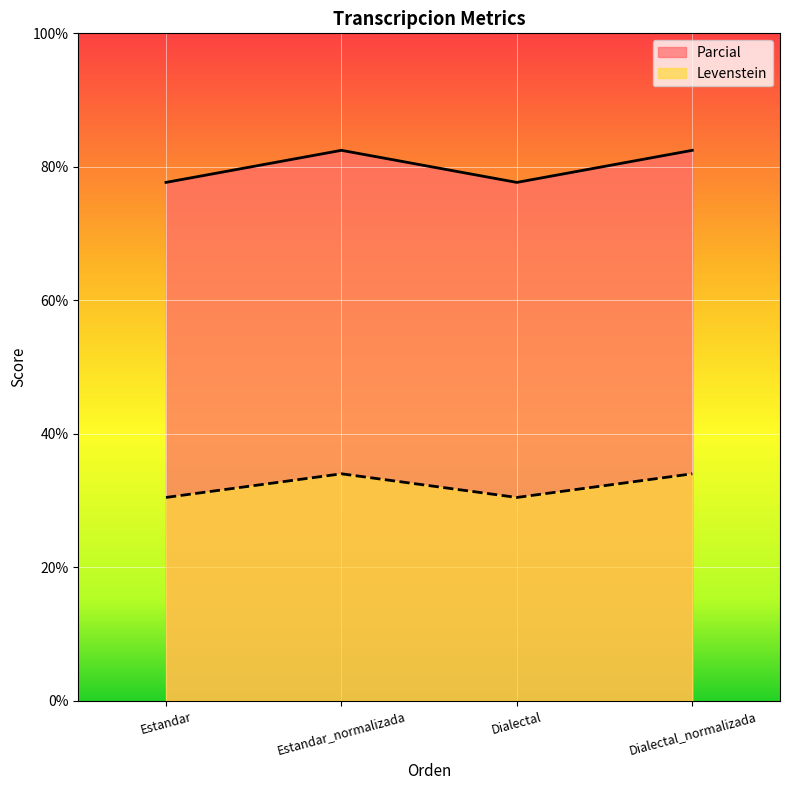

What is the label of the 4th point from the right?

Estandar